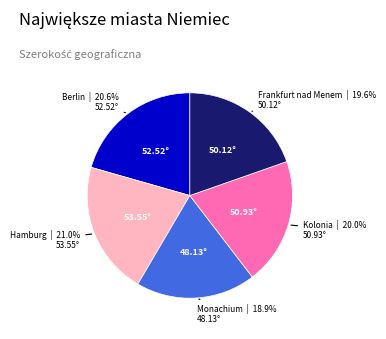

What percentage is the Frankfurt nad Menem slice, to the nearest percent?

20%